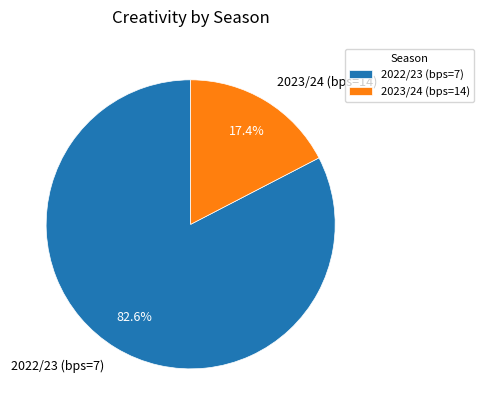

To the nearest percent, what portion does 2022/23 (bps=7) represent?

83%